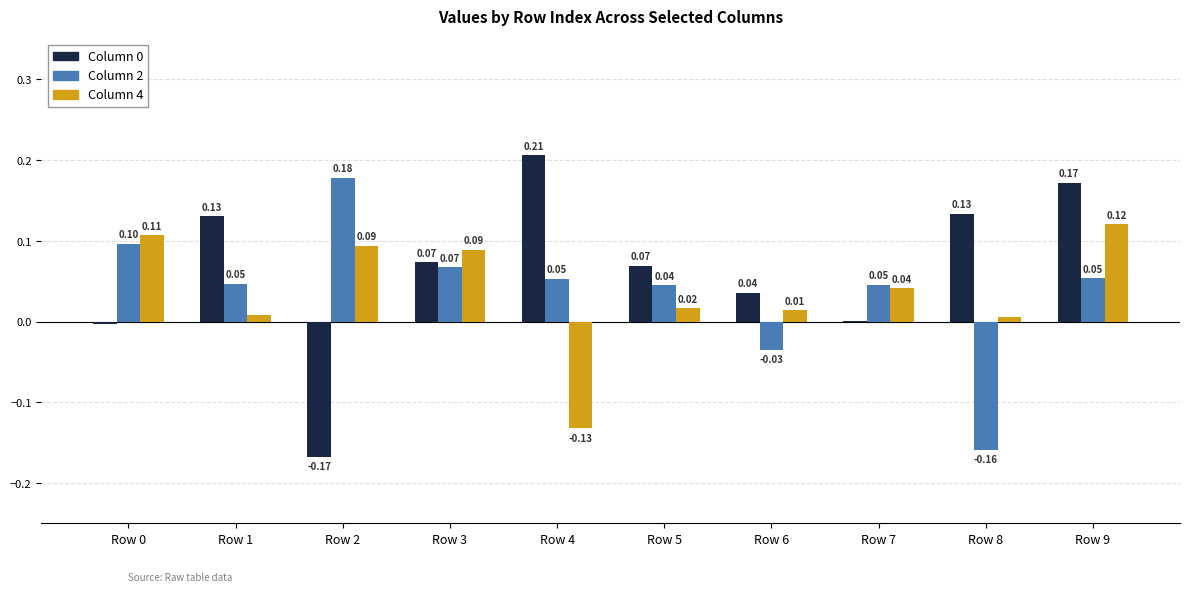

How many groups of bars are there?

10